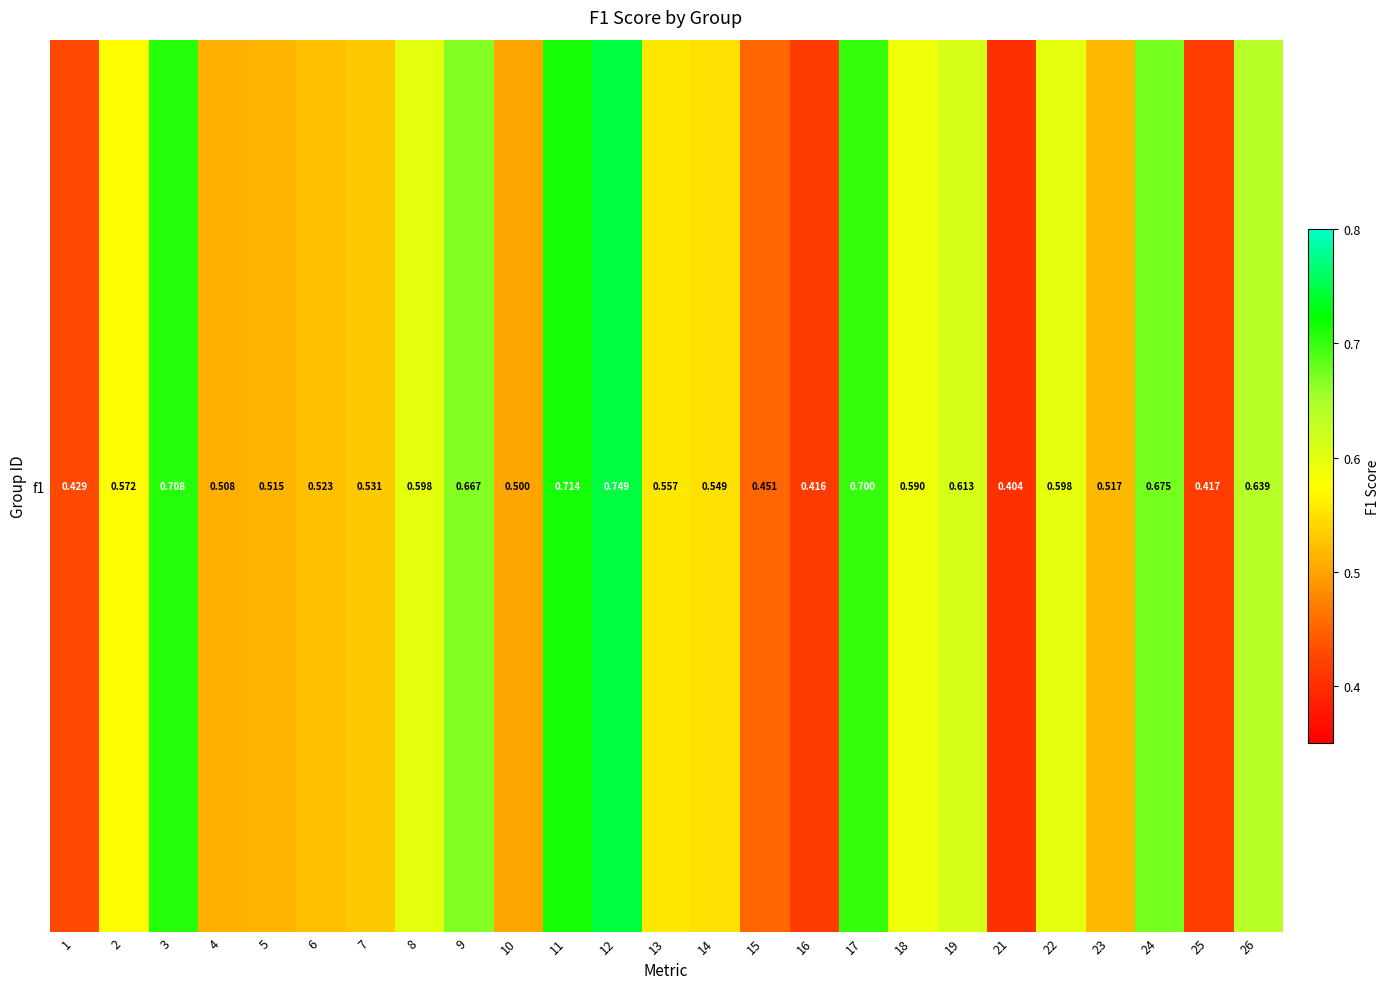

What value does the data have at 26?

0.6